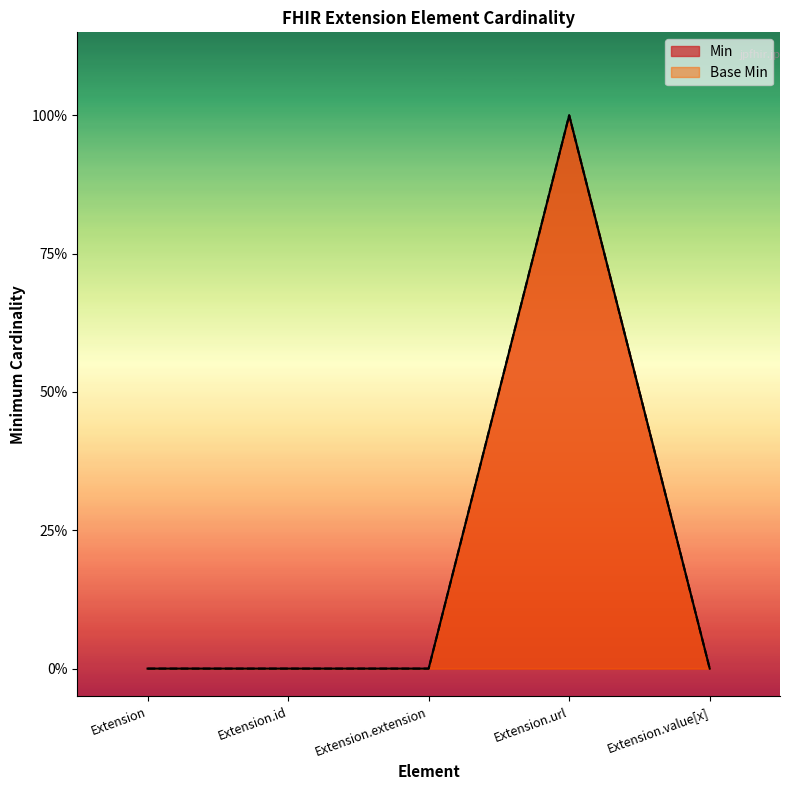

List the series in order of their peak value, highest first.

Min, Base Min